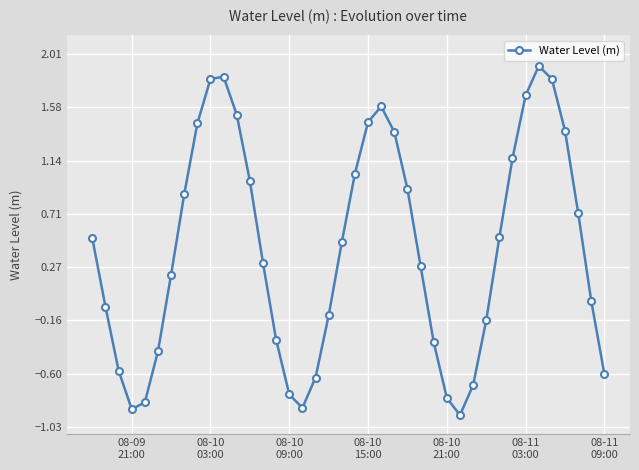

How many lines are shown in the chart?

1